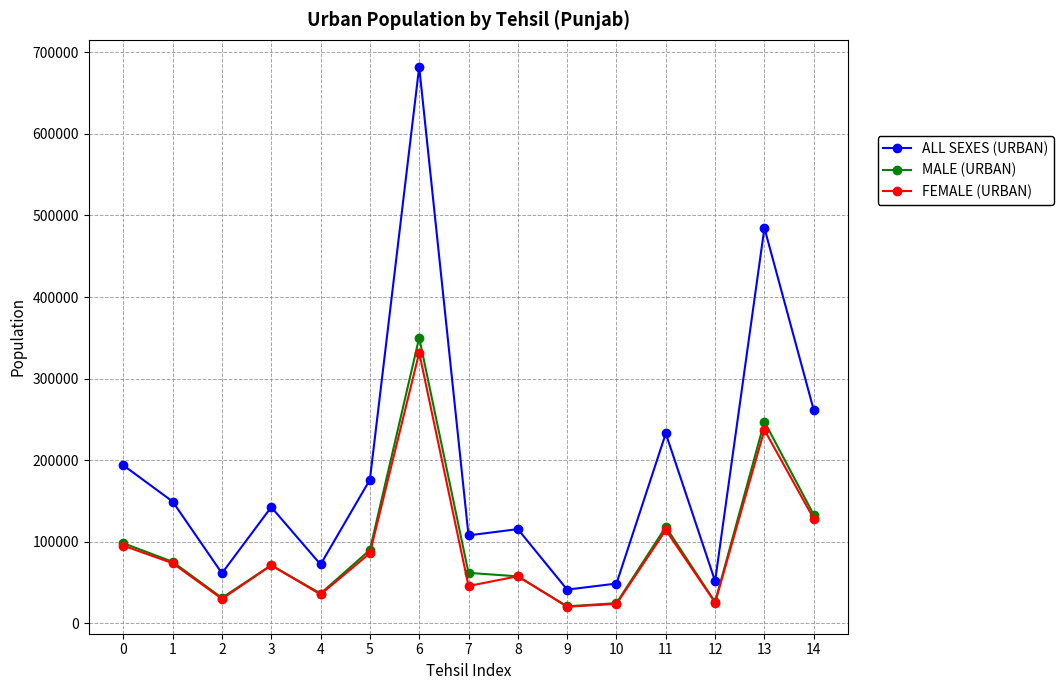

True or false: MALE (URBAN) has a value of 13432 at 4.

False